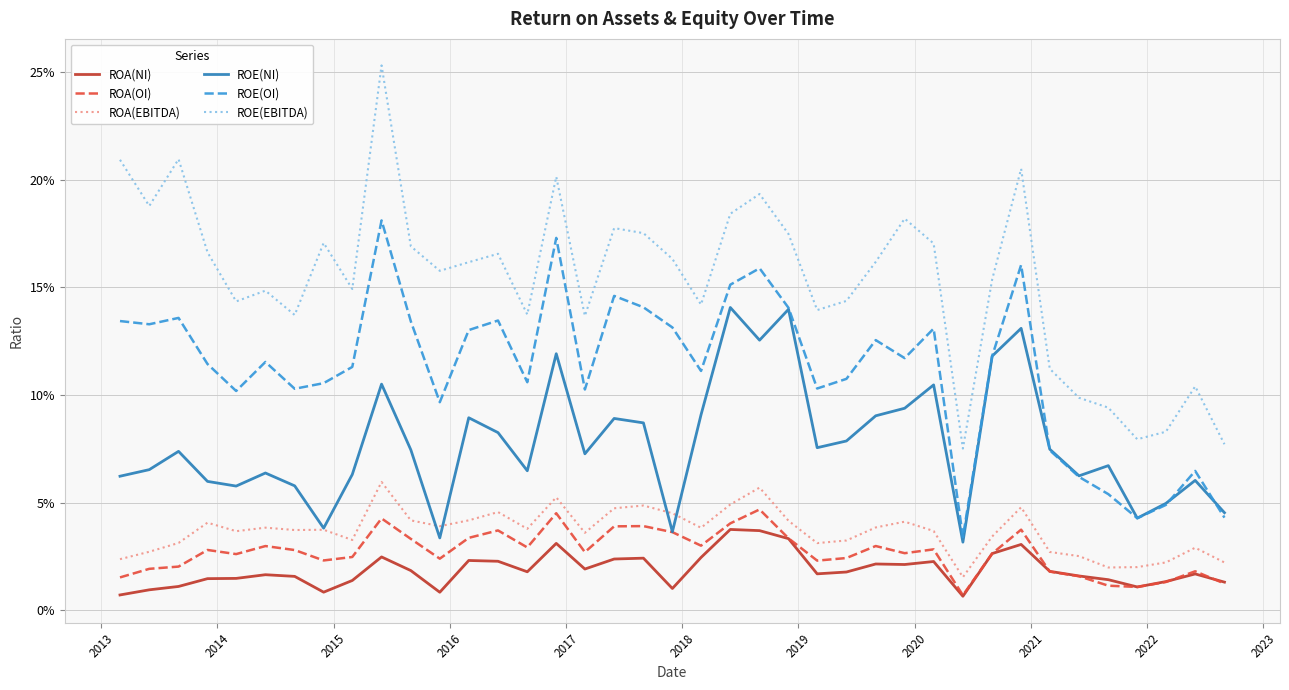

Is this an area chart (filled region under the line)?

No